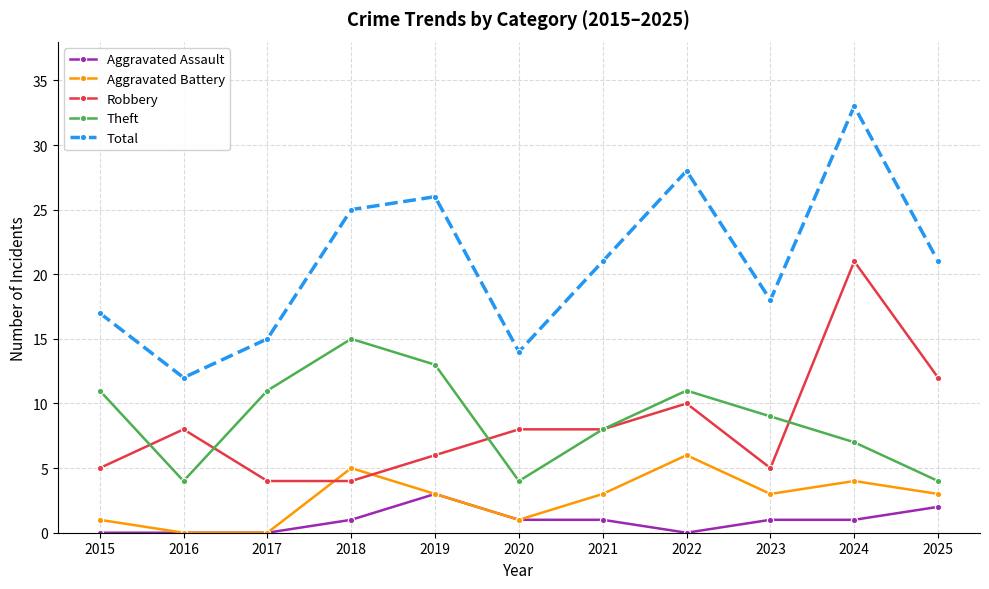

What is the value of the Theft point at the 3rd from the left?

11